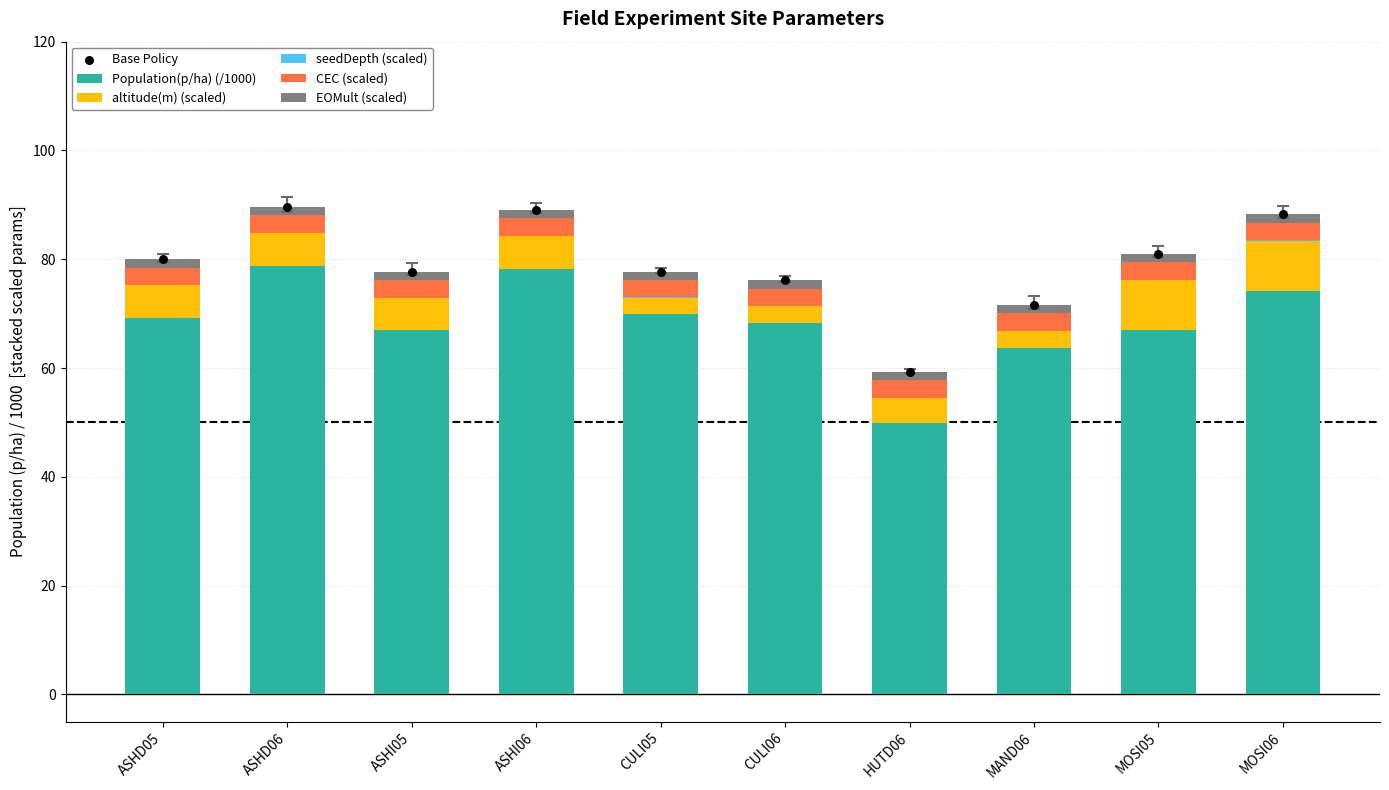

At how many categories does at least one series exceed 23?

10